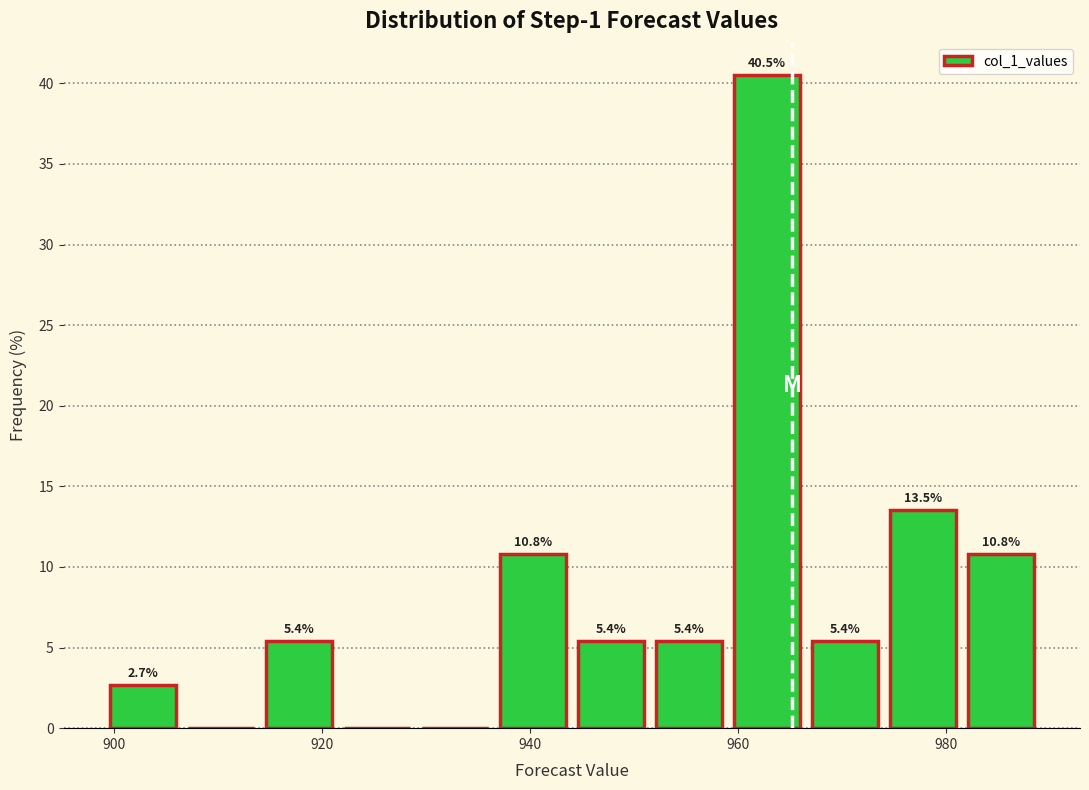

Read against the x-axis, roughly where is the centre of the tallest bar?

962